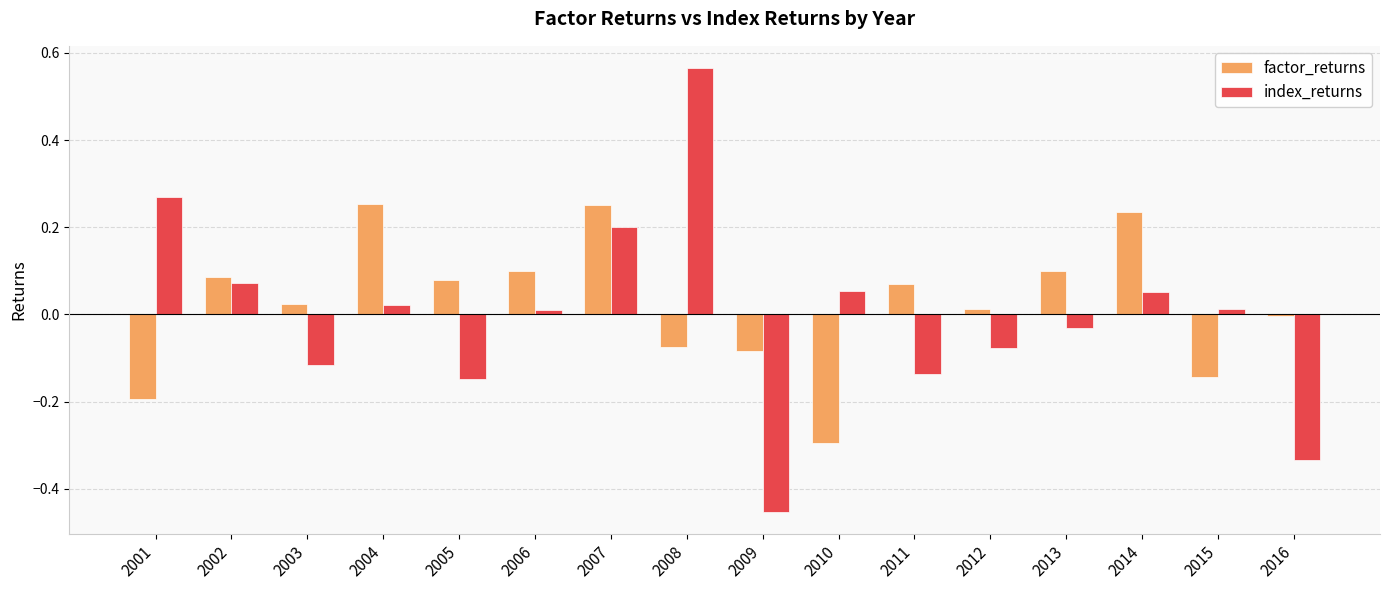

Which series has the largest range (max minus min)?

index_returns